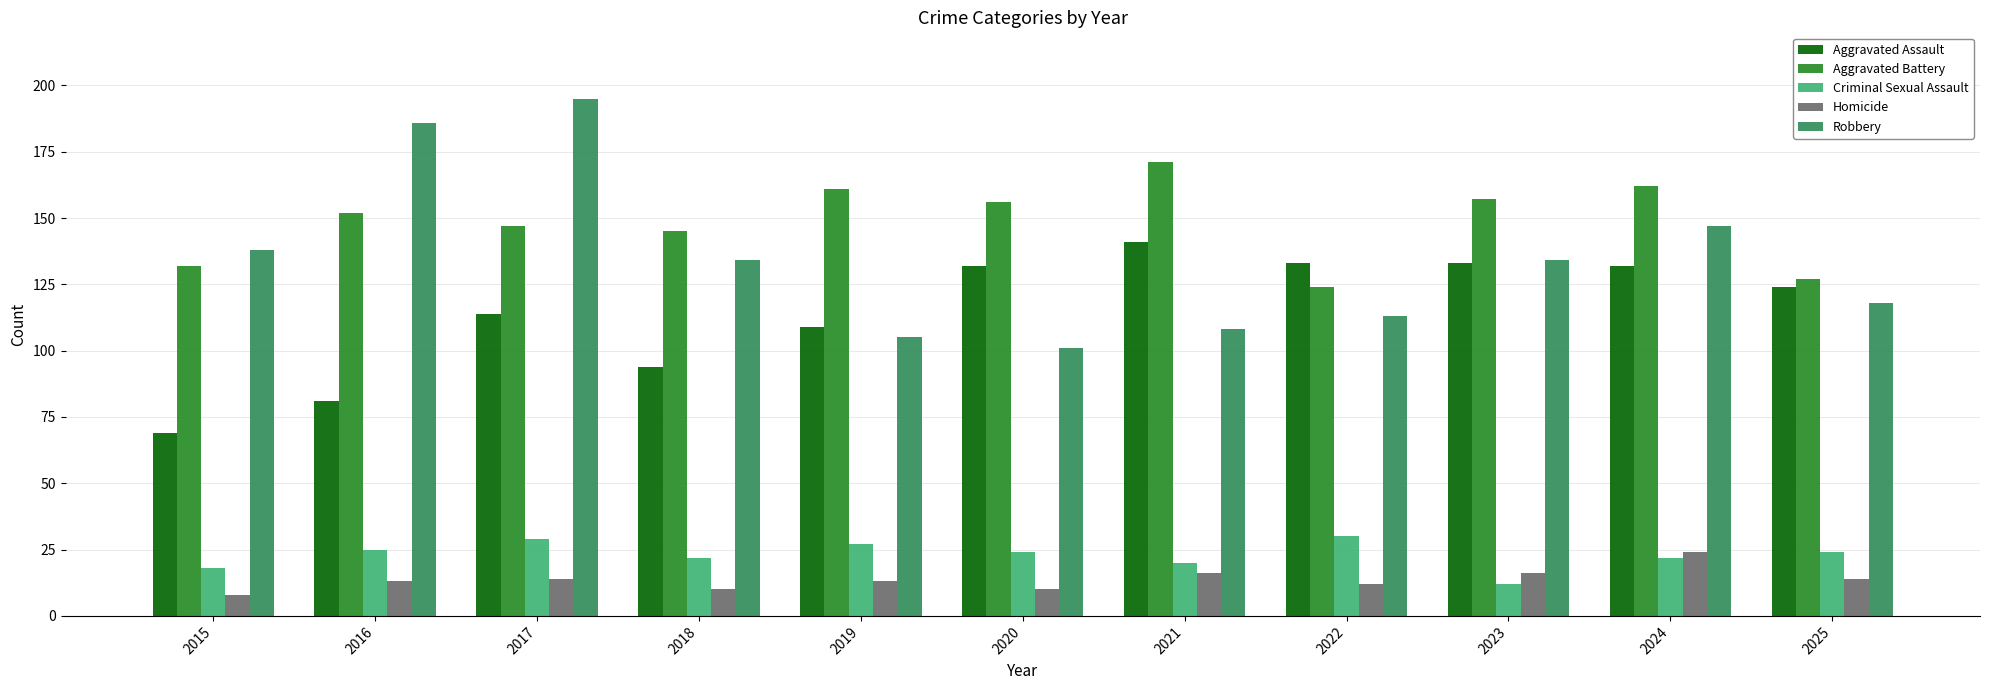

The value of Aggravated Assault at 2015 is 119. True or false?

False